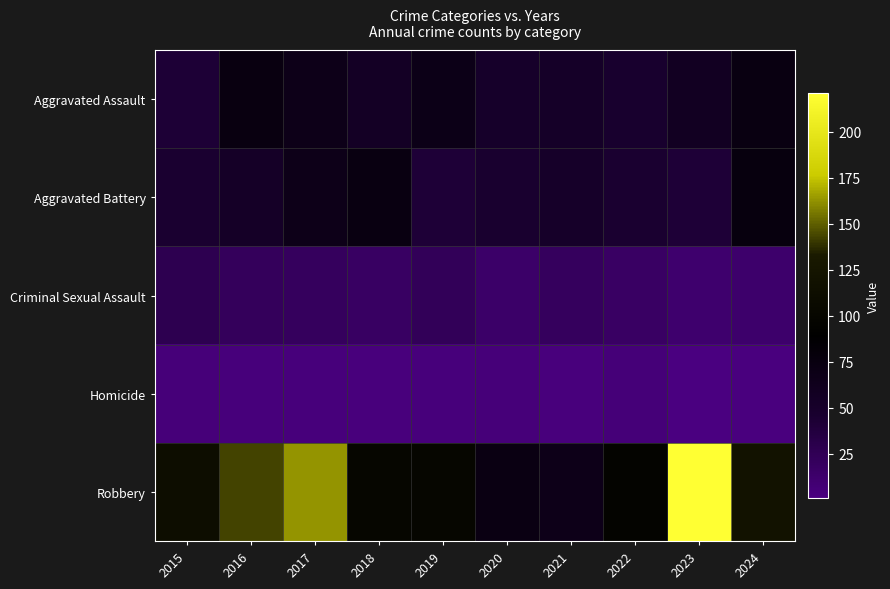

Which series has the widest spread of values?

Robbery